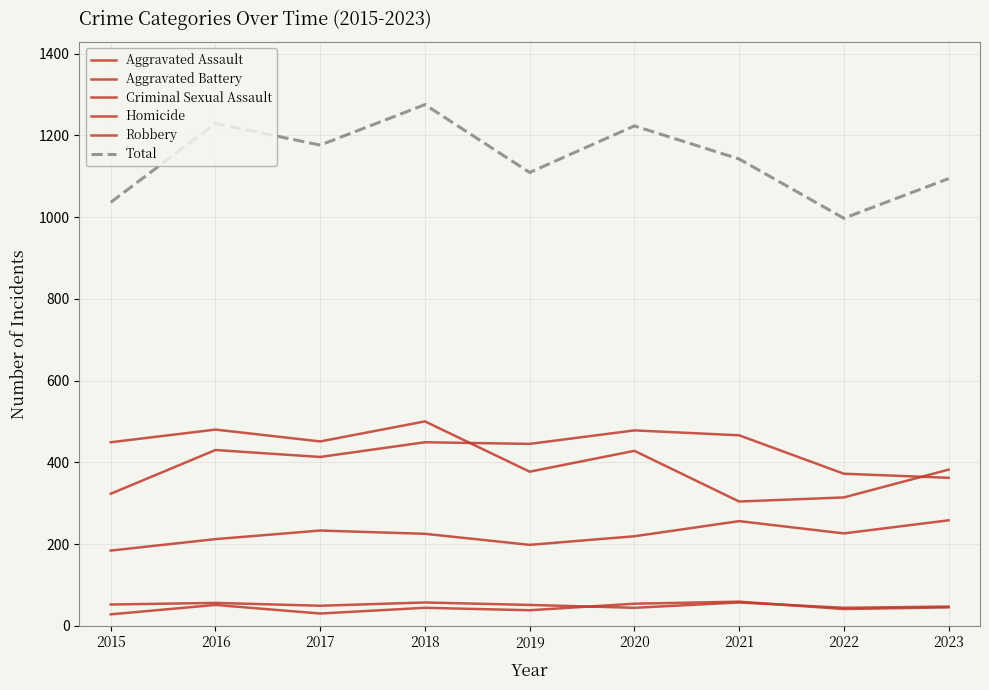

Rank the series at 2019 from highest to lowest value.

Total, Aggravated Battery, Robbery, Aggravated Assault, Criminal Sexual Assault, Homicide